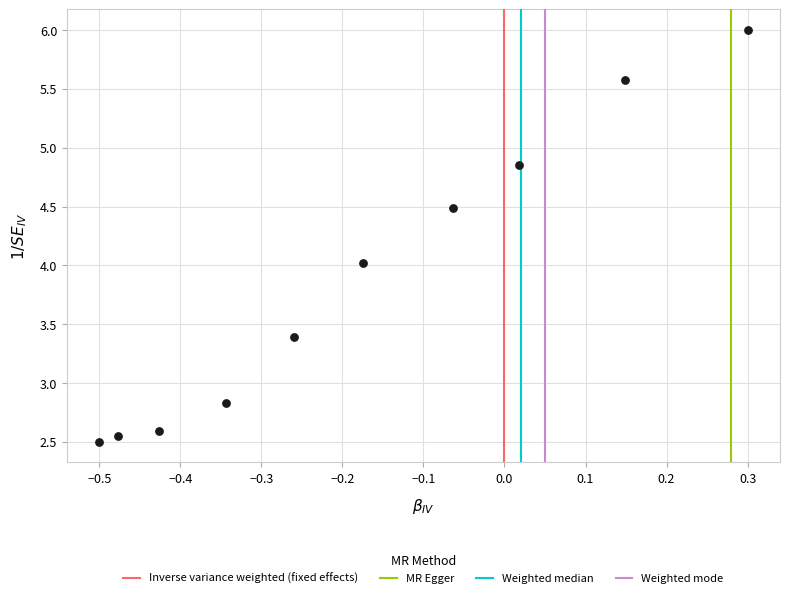

What is the average Y value?

3.9